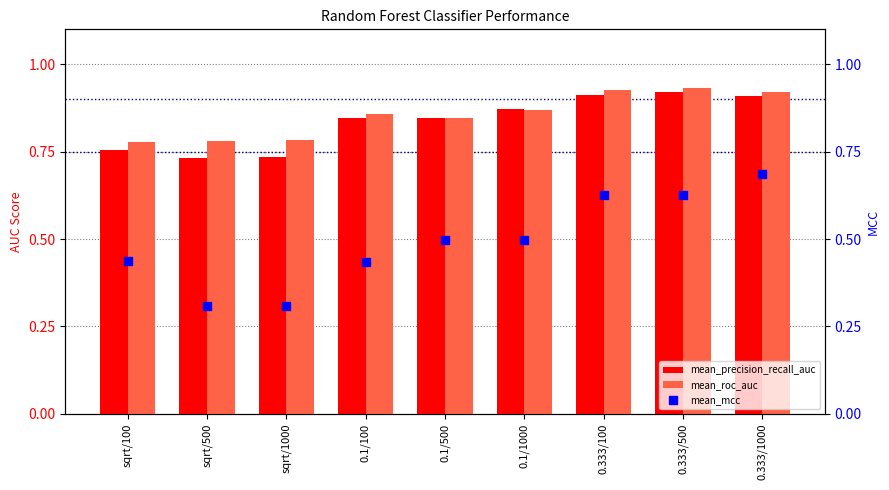

What are all the series names shown in the legend?

mean_precision_recall_auc, mean_roc_auc, mean_mcc